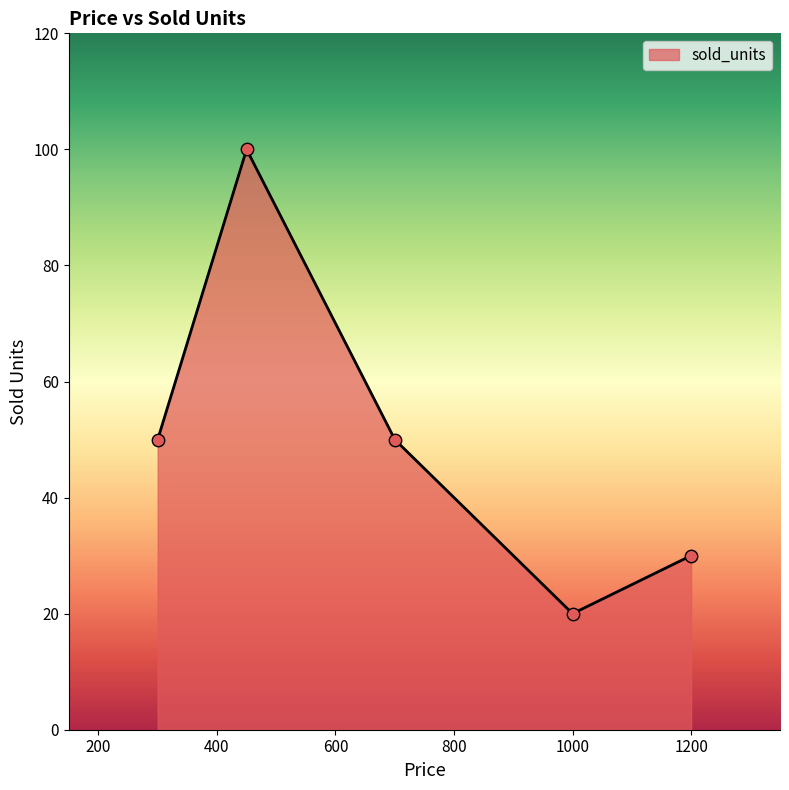

What is the lowest value of the sold_units series?

20.1